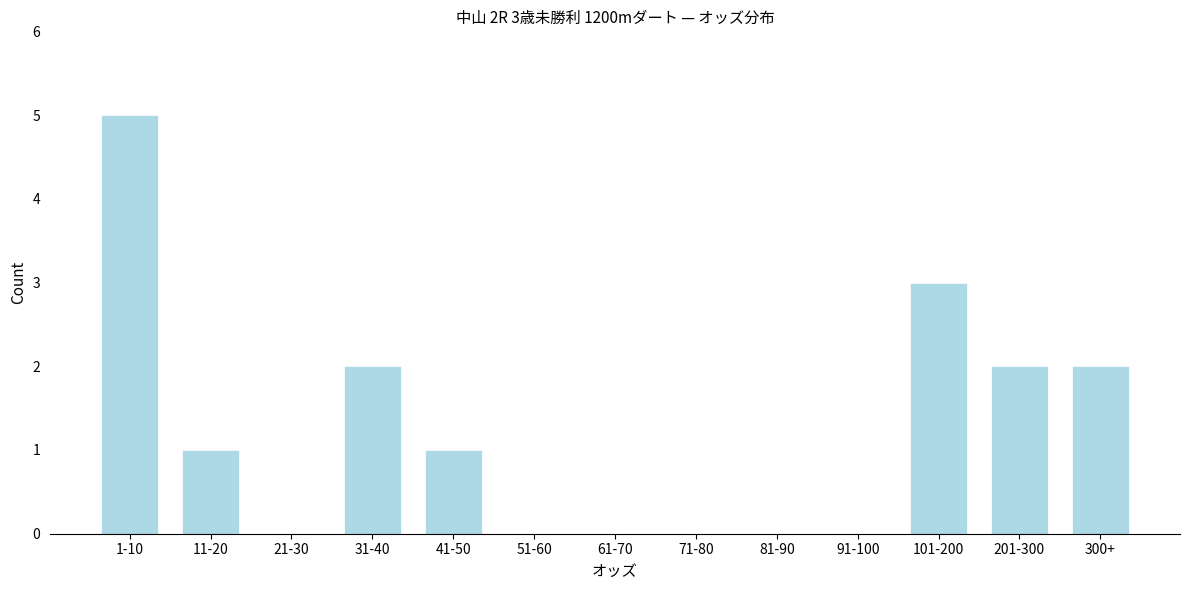

Reading left to right, extract all data points from this chart.

1-10=5	11-20=1	21-30=0	31-40=2	41-50=1	51-60=0	61-70=0	71-80=0	81-90=0	91-100=0	101-200=3	201-300=2	300+=2